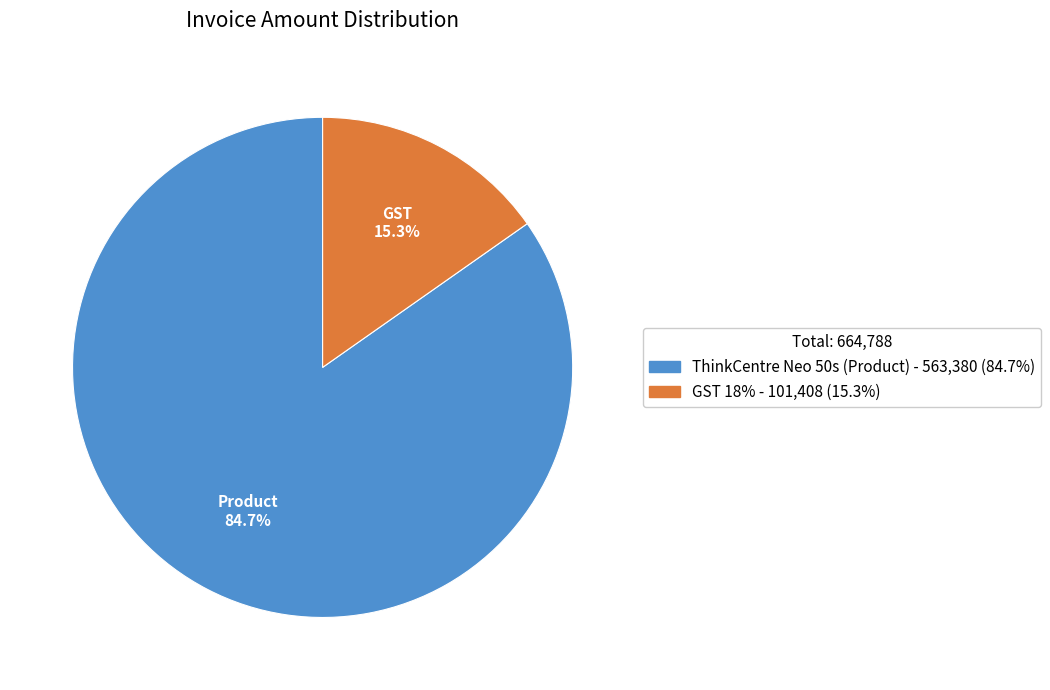

To the nearest percent, what percentage of the pie is ThinkCentre Neo 50s (Product)?

85%